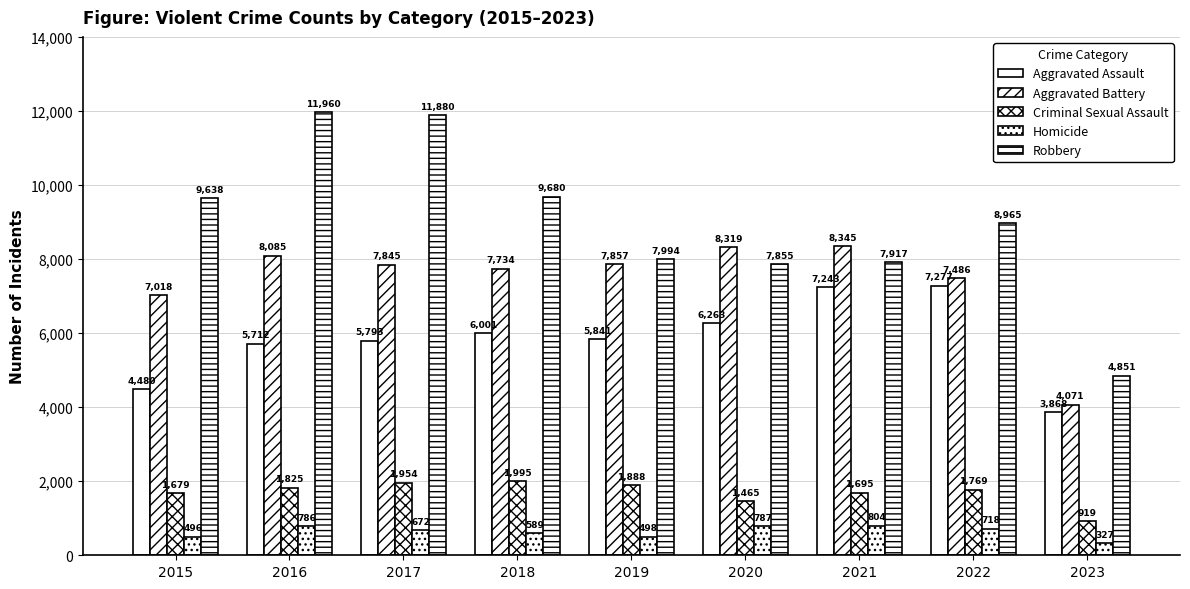

Is it true that Criminal Sexual Assault equals 1954 at 2017?

True